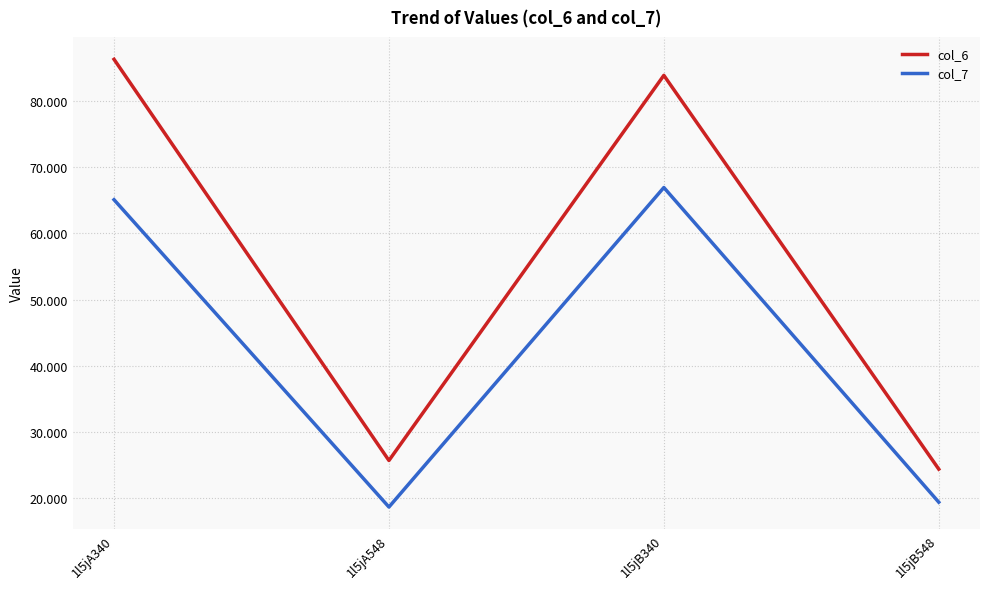

What is the difference between the maximum and minimum values in the col_7 series?

48.4